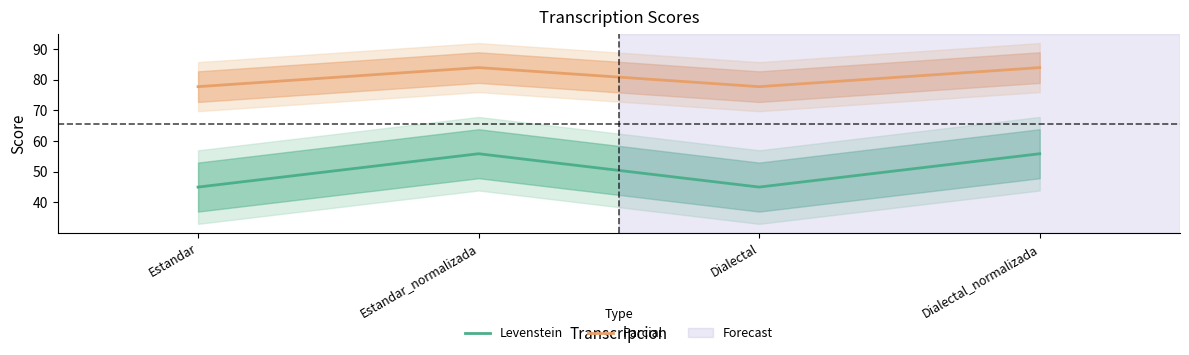

Which category has the lowest value in the Parcial series?

Estandar